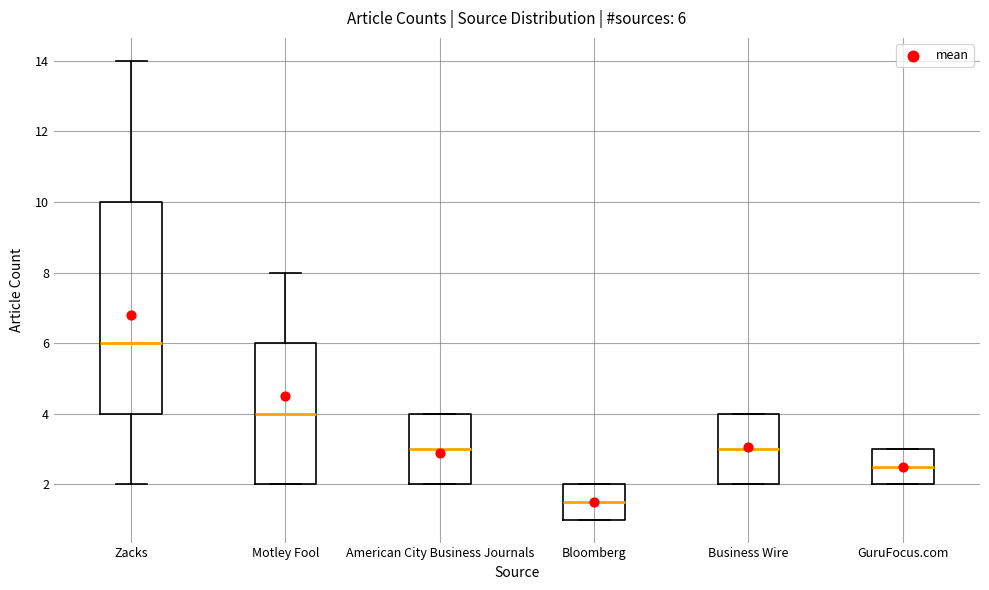

Which box's median line is the lowest?

Bloomberg